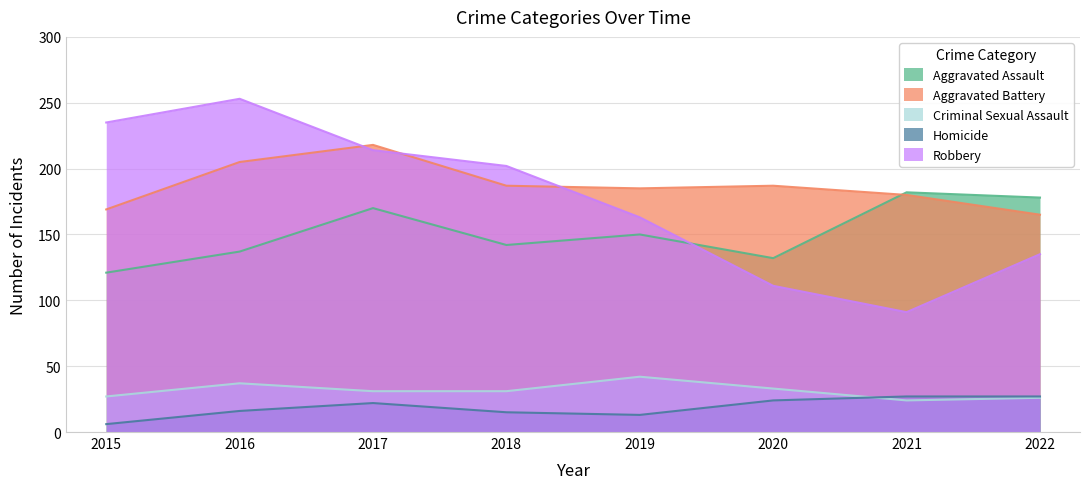

What is the total value across all series at 2016?

648